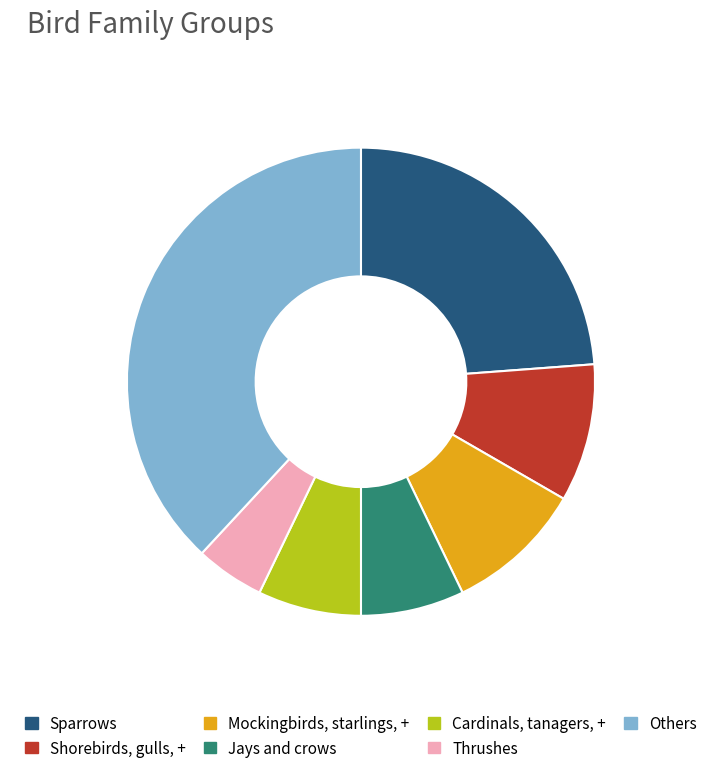

Count the number of slices in the pie.

7